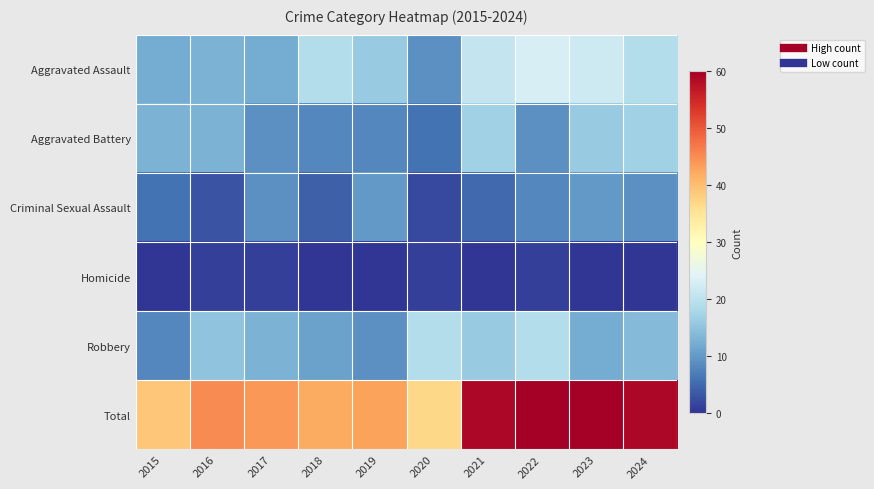

Between 2023 and 2016, which is larger?

2023